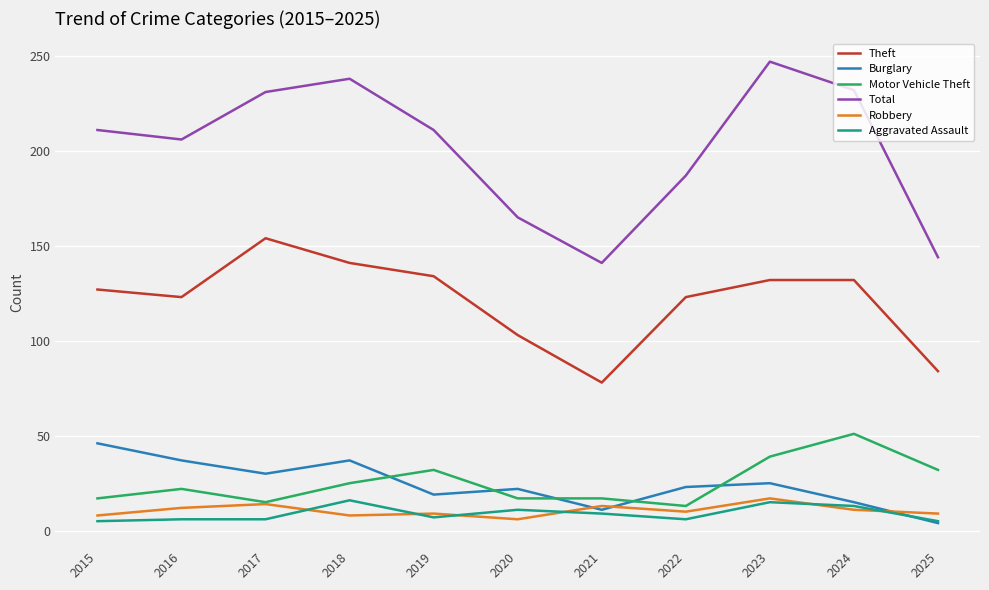

Which series changed the most between 2021 and 2023?

Total